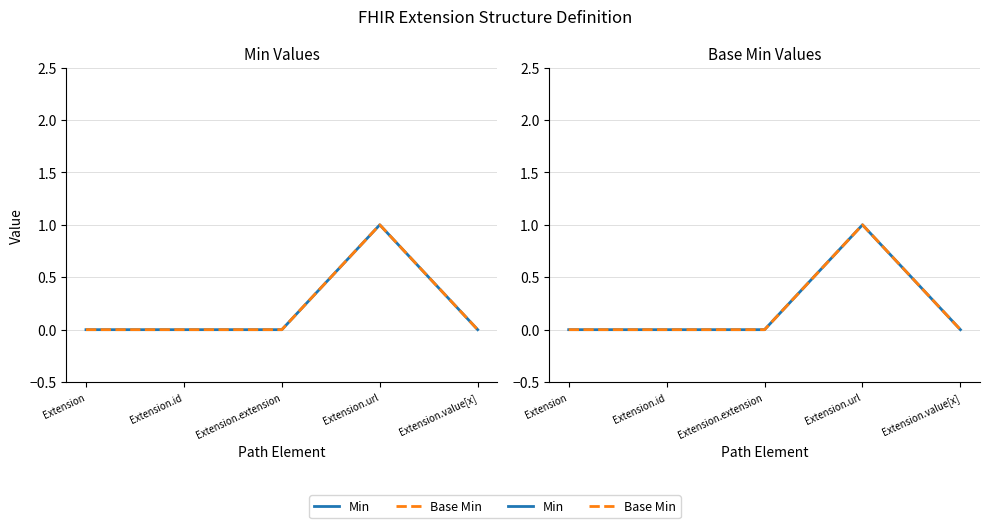

True or false: Base Min has more than 0 points higher than both neighbors.

True